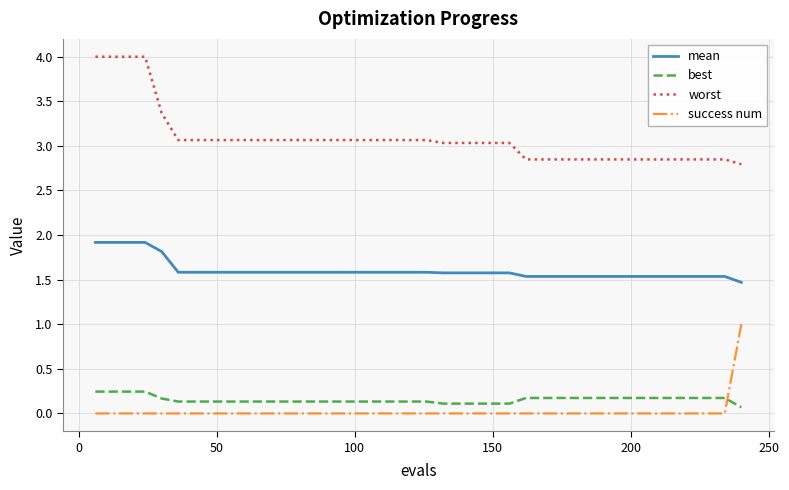

True or false: success num and mean cross at least once.

False